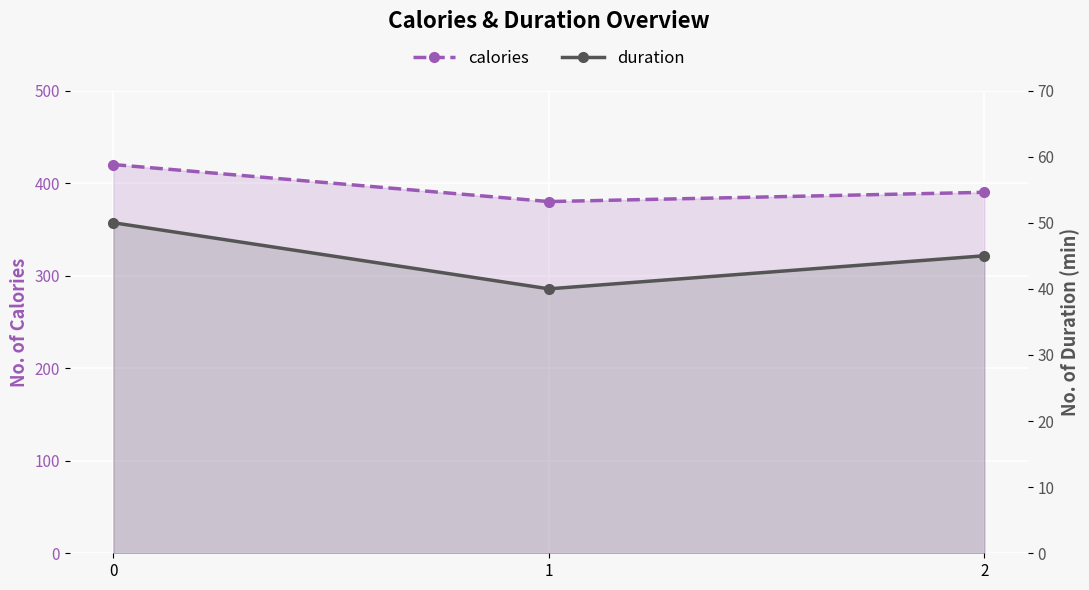

What is the value of the duration point at the 3rd from the left?

45